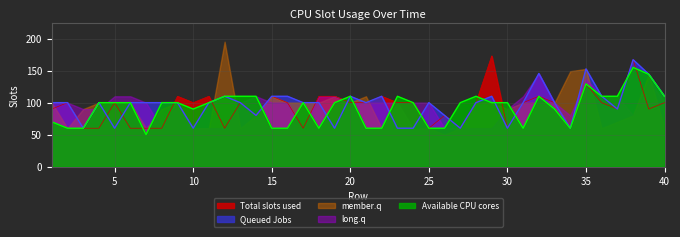

At which category does Available CPU cores reach its first local valley?

7